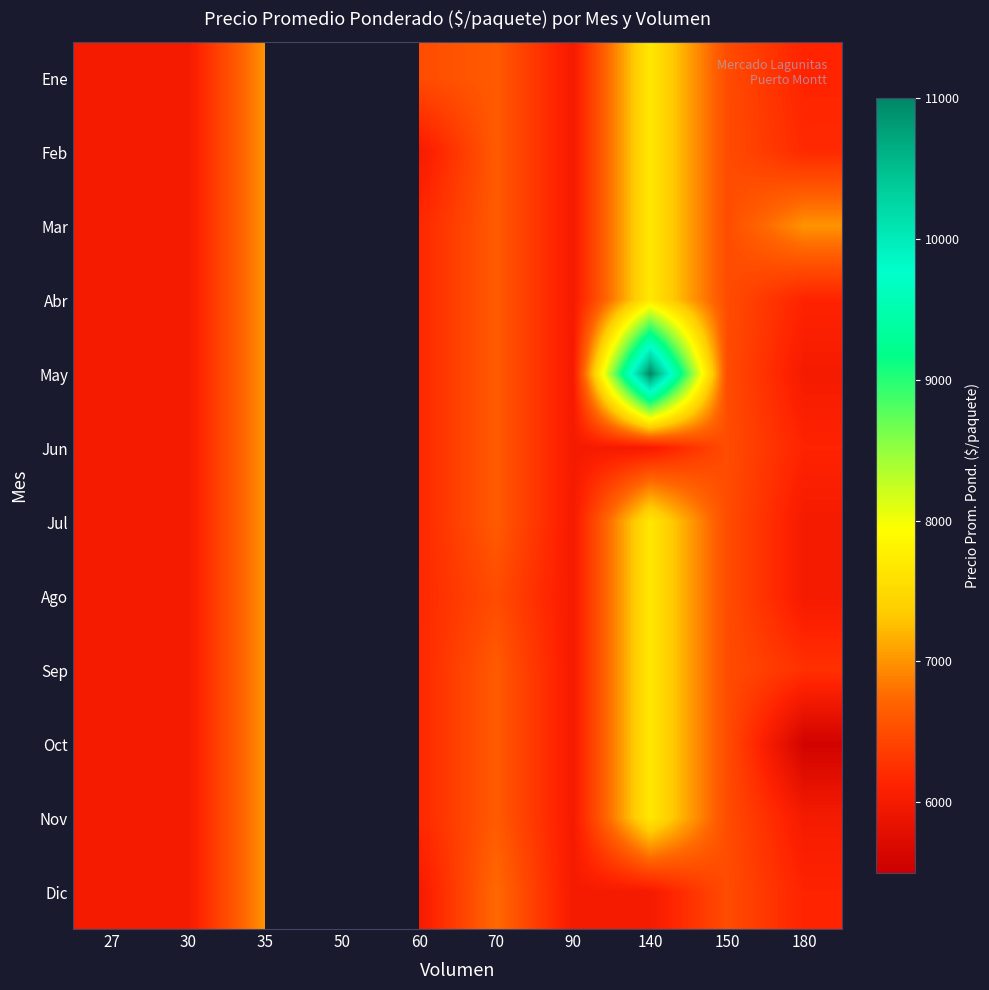

What is the total value across all series at 70?

79500.0